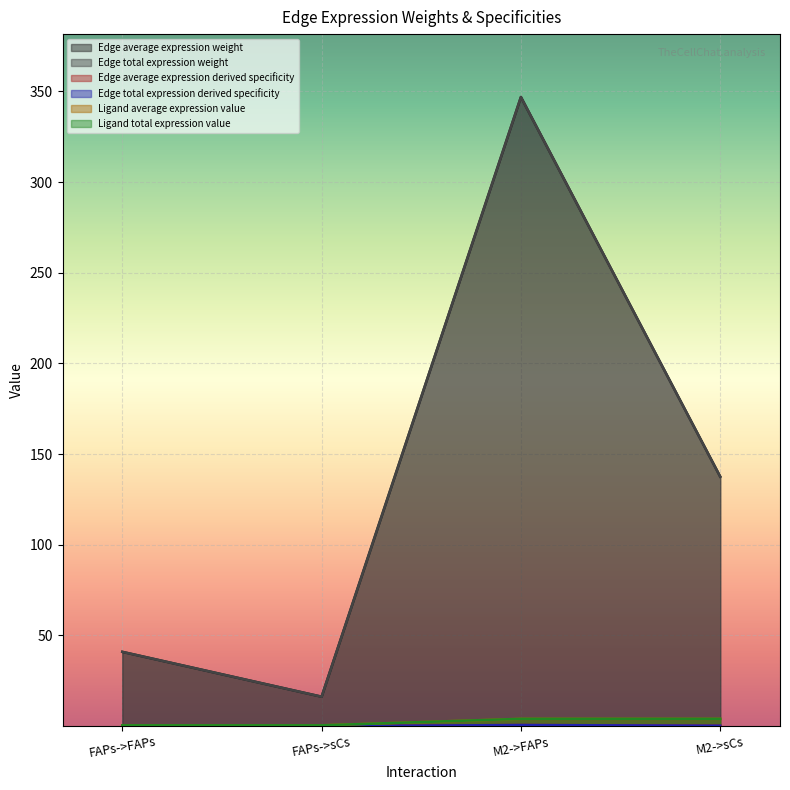

What is the value of the Edge total expression weight point at the 3rd from the left?

0.6